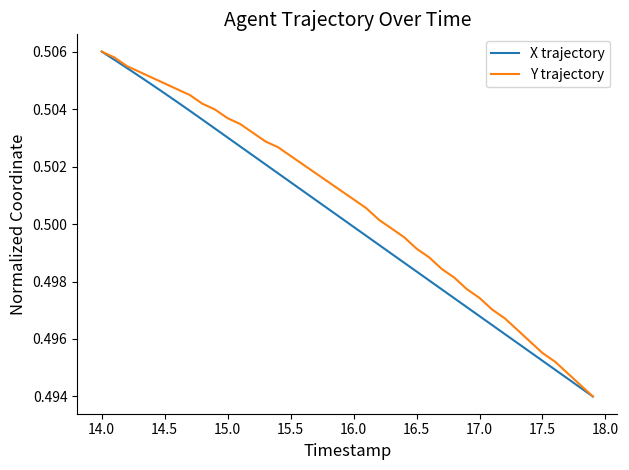

Which series has the largest total across all categories?

Y trajectory